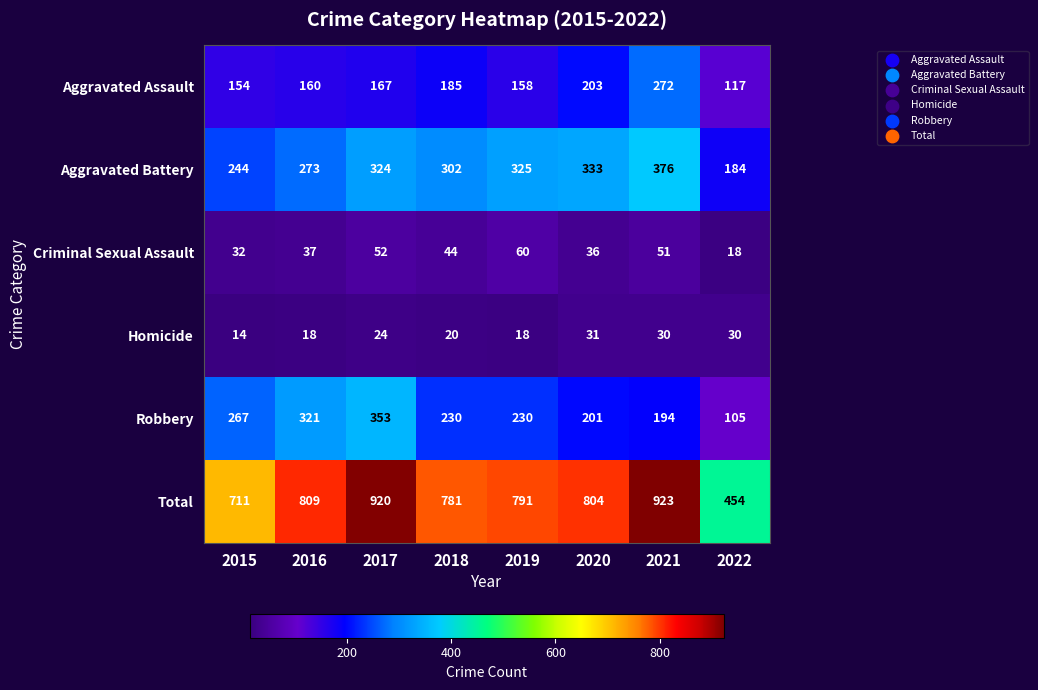

What is the sum of all Aggravated Assault values?

1416